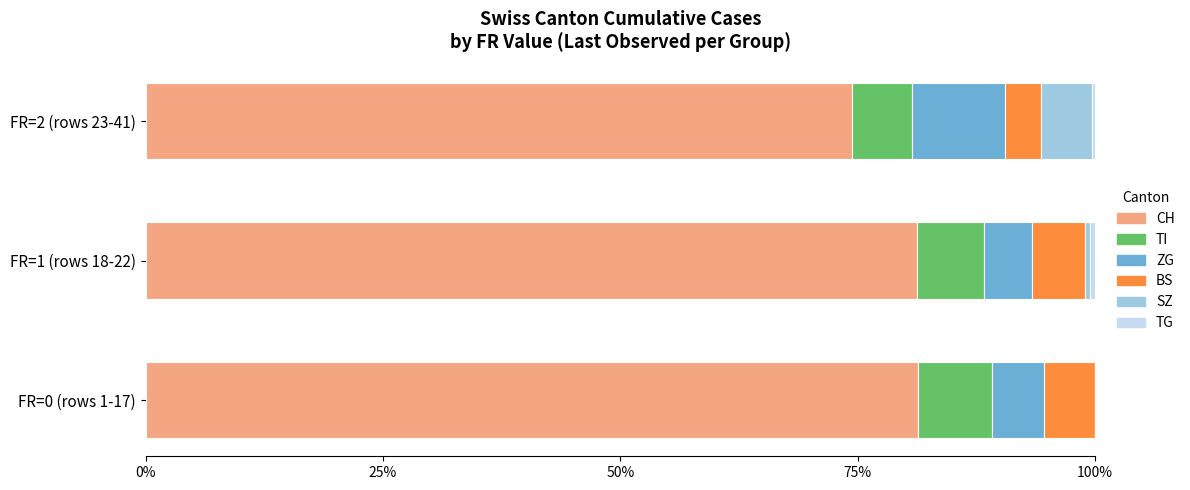

What is the highest value of the CH series?

81.3